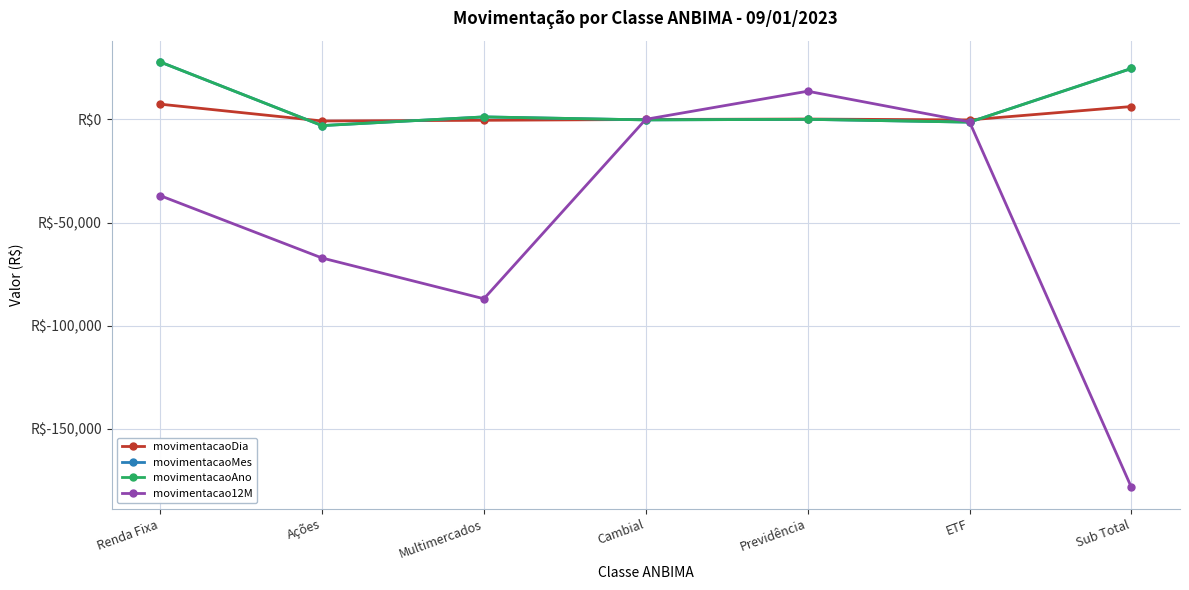

Which label corresponds to the smallest value in the chart?

Sub Total